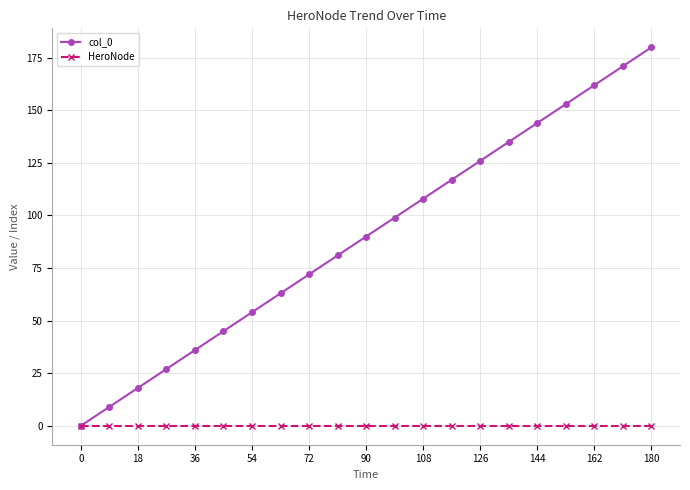

Rank the series by their average value, from lowest to highest.

HeroNode, col_0